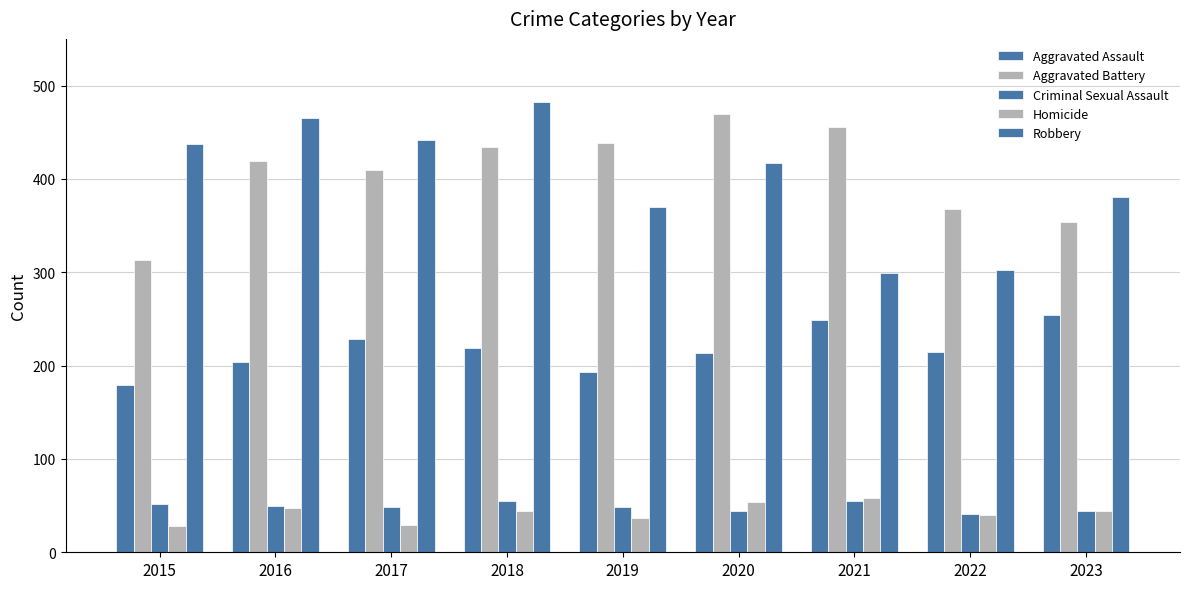

Reading left to right, list all the values displayed in this chart.

Aggravated Assault: 2015=179	2016=204	2017=229	2018=219	2019=193	2020=214	2021=249	2022=215	2023=254
Aggravated Battery: 2015=313	2016=419	2017=410	2018=434	2019=438	2020=469	2021=456	2022=368	2023=354
Criminal Sexual Assault: 2015=52	2016=50	2017=49	2018=55	2019=49	2020=44	2021=55	2022=41	2023=44
Homicide: 2015=28	2016=47	2017=29	2018=44	2019=37	2020=54	2021=58	2022=40	2023=44
Robbery: 2015=437	2016=465	2017=442	2018=482	2019=370	2020=417	2021=299	2022=302	2023=381